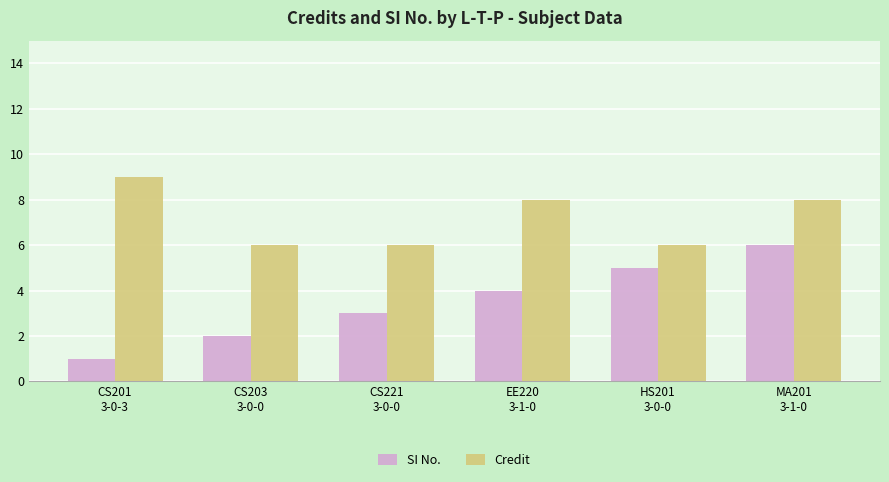

What is the average value of the SI No. series?

4